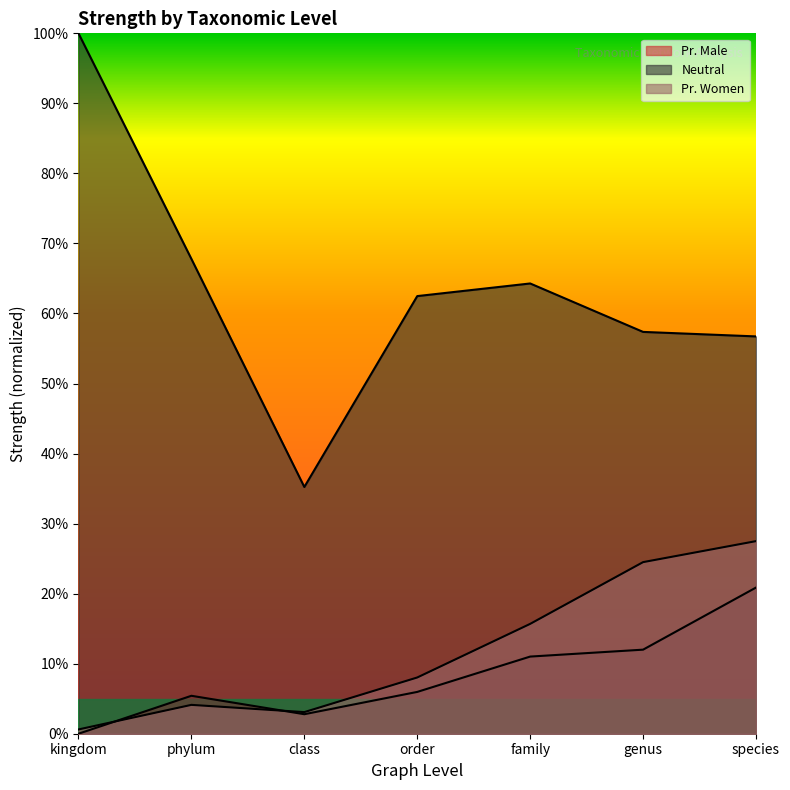

What is the label of the 6th point from the right?

phylum